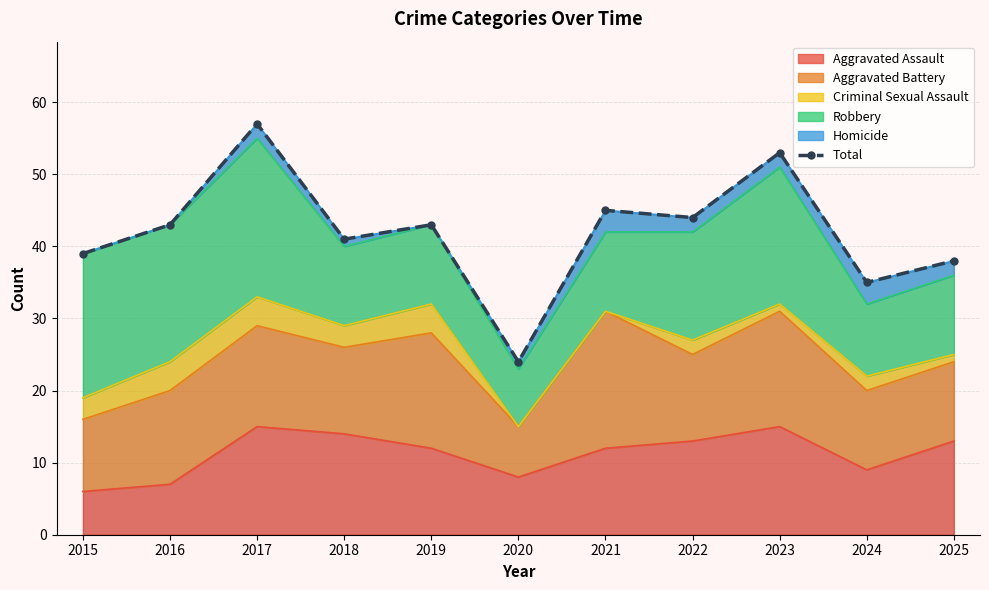

The chart shows a value of 35 at 2024. True or false?

True